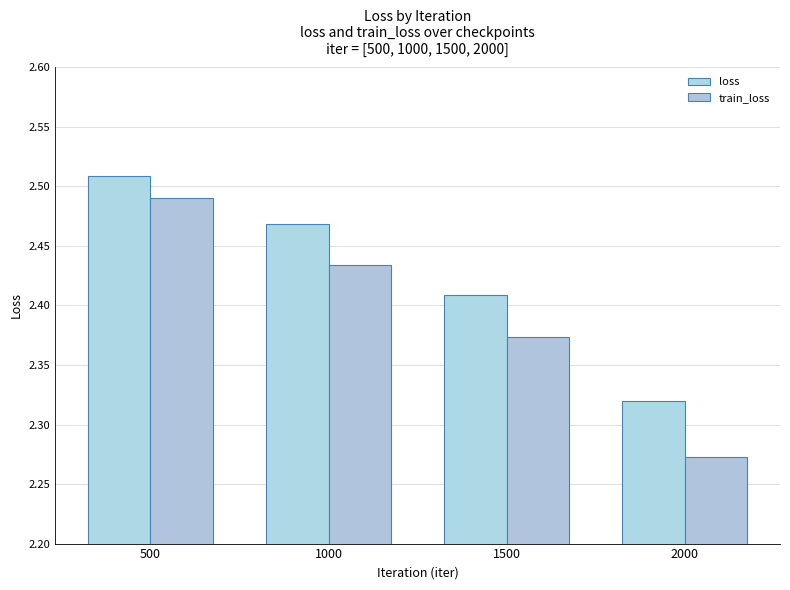

Reading right to left, extract all data points from this chart.

loss: 2.3	2.4	2.5	2.5
train_loss: 2.3	2.4	2.4	2.5